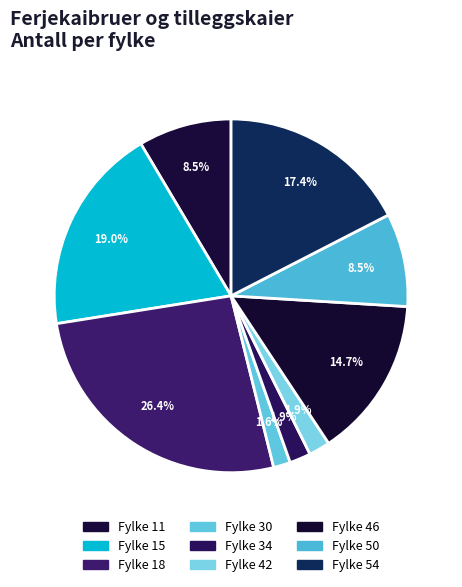

Is there a majority slice in this chart?

No